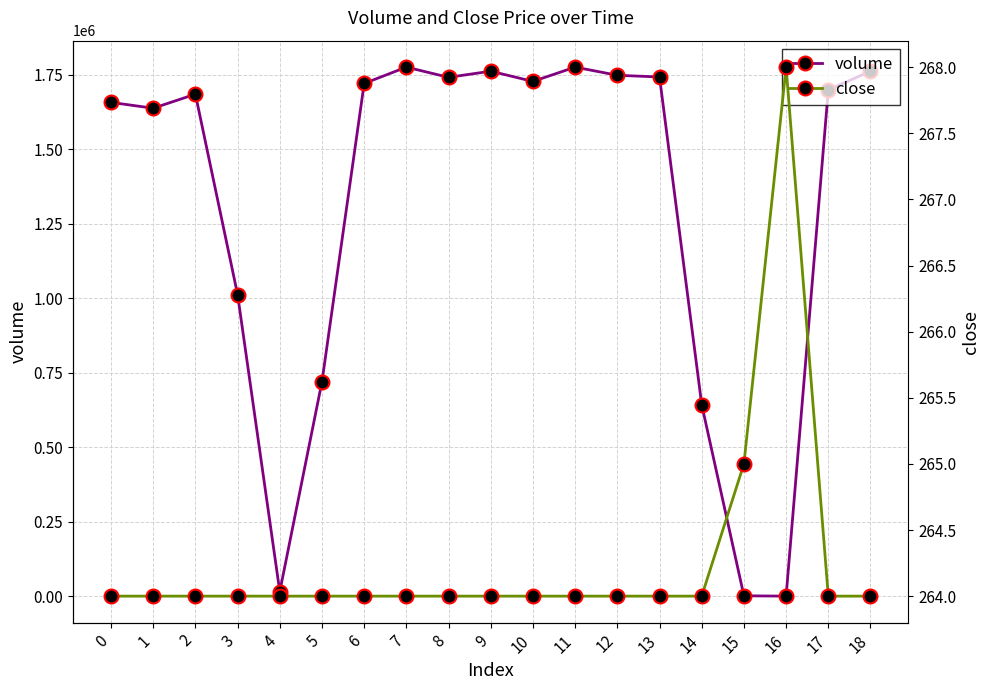

What value does the volume series have at 13?

1742868.0